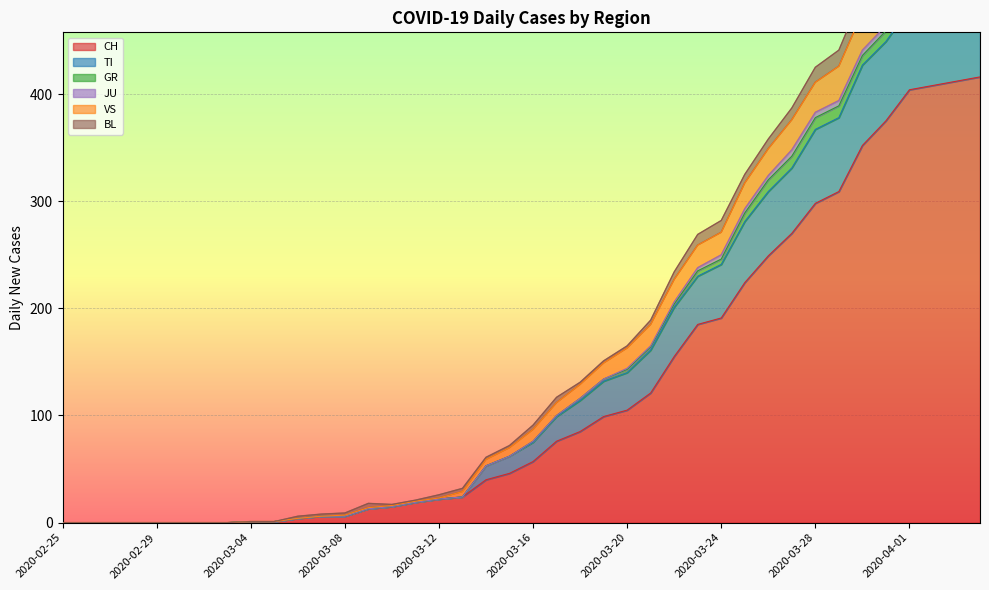

What is the label of the 40th point from the left?

2020-04-04